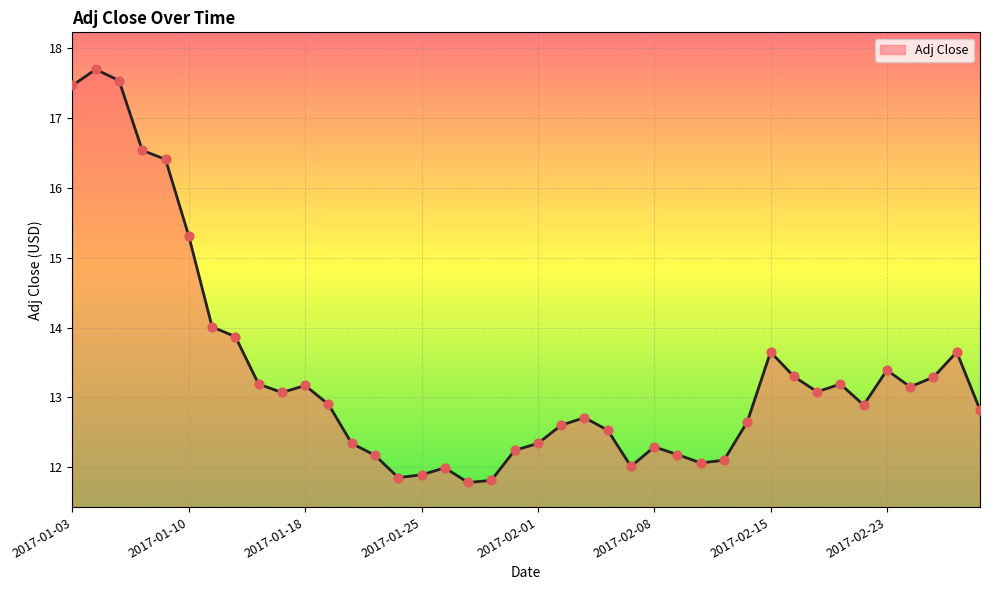

What is the maximum value shown in the chart?

17.7